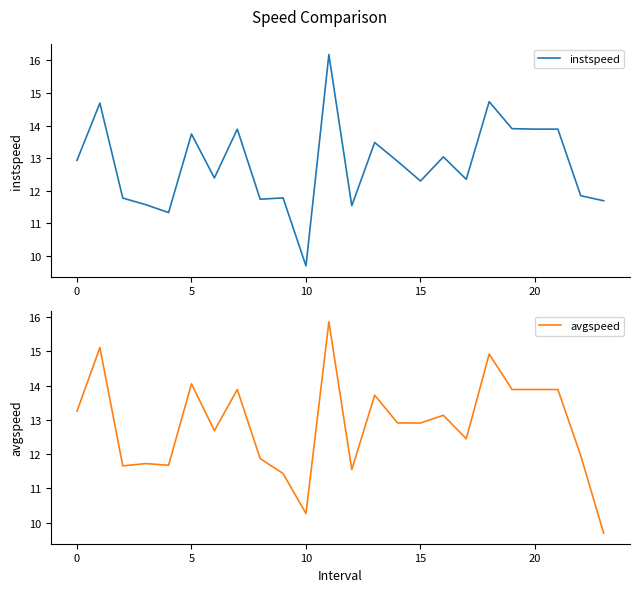

How many data points in avgspeed are above 12?

15